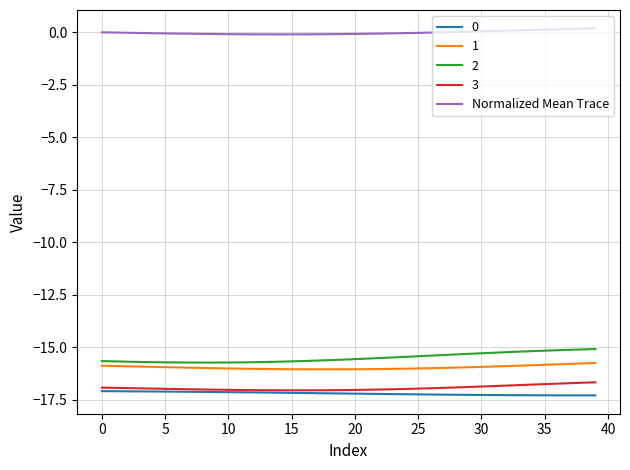

Which series has the largest total across all categories?

Normalized Mean Trace